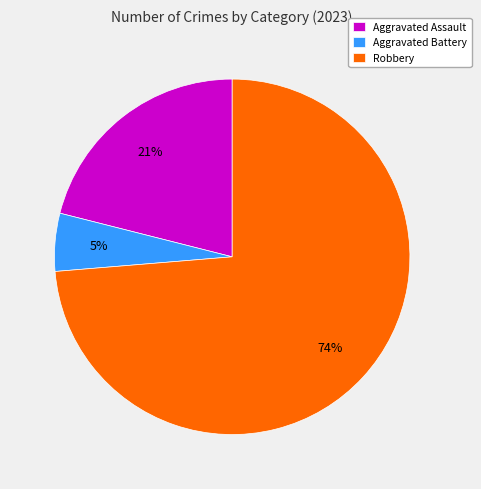

Which slice is the smallest?

Aggravated Battery